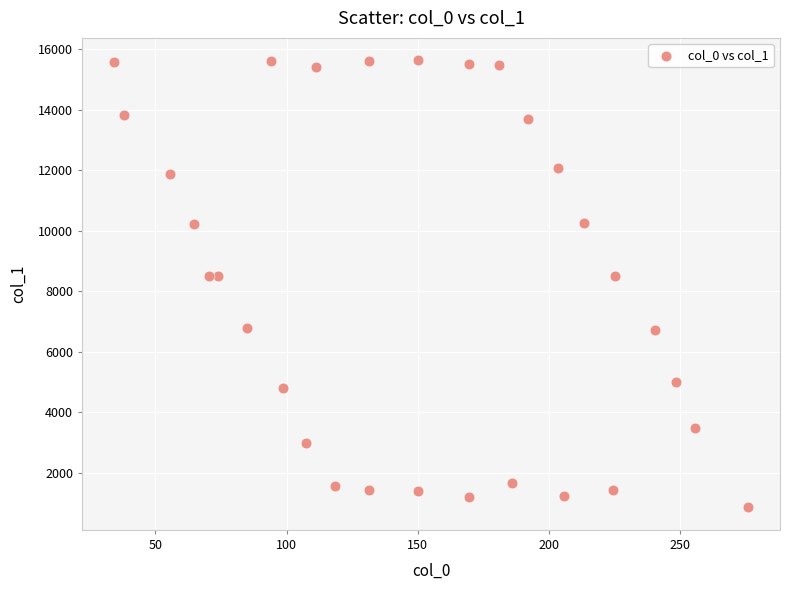

What is the range of Y values (max minus min)?

14774.4